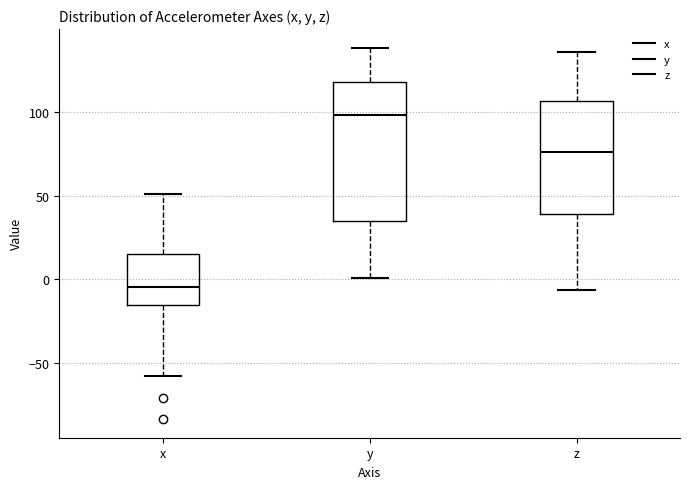

Reading left to right, transcribe this box plot: for each box, give where its median line is, the range the box spans, and where its two whiskers end, as read against the y-axis. The values are not printed on the chart, so give them approximately, as read against the axis.

x: median -5, box -15 to 15, whiskers -60 to 50
y: median 100, box 35 to 120, whiskers 0 to 140
z: median 75, box 40 to 105, whiskers -5 to 135